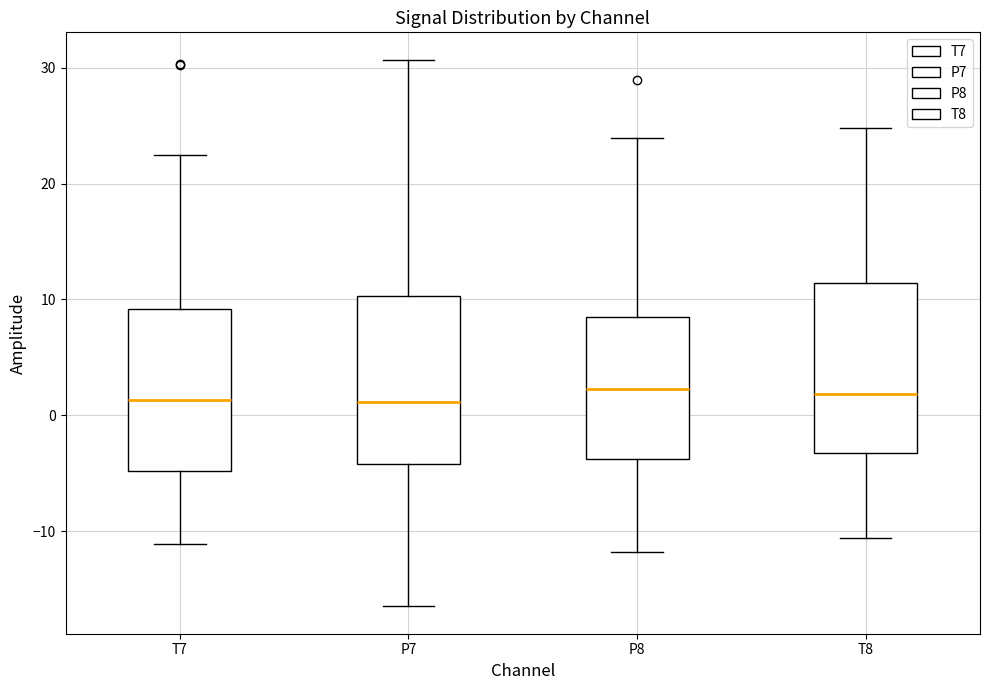

Reading left to right, transcribe this box plot: for each box, give where its median line is, the range the box spans, and where its two whiskers end, as read against the y-axis. The values are not printed on the chart, so give them approximately, as read against the axis.

T7: median 1, box -5 to 9, whiskers -11 to 22
P7: median 1, box -4 to 10, whiskers -17 to 31
P8: median 2, box -4 to 8, whiskers -12 to 24
T8: median 2, box -3 to 11, whiskers -11 to 25